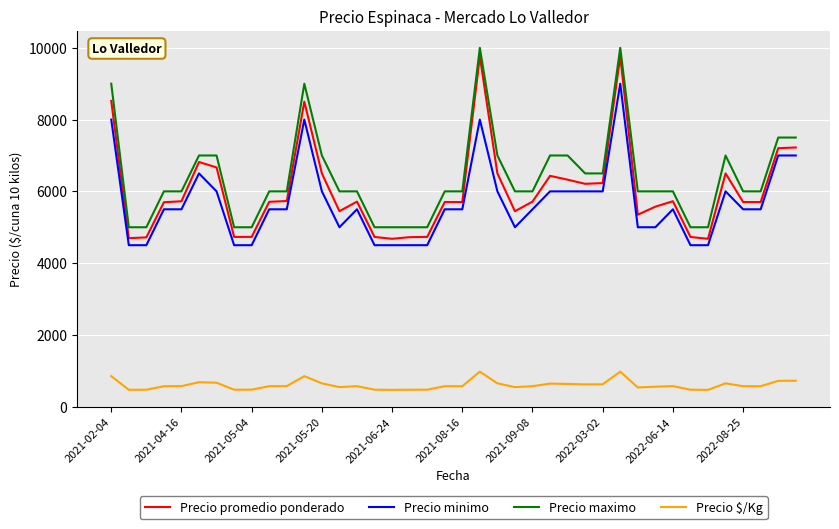

Which series has the widest spread of values?

Precio promedio ponderado